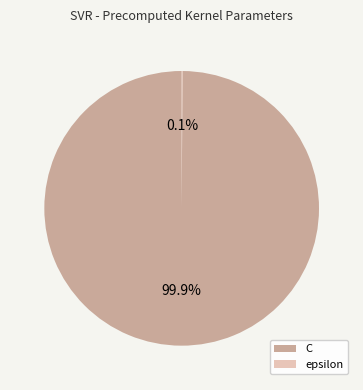

What portion of the pie excludes C?

0.1%